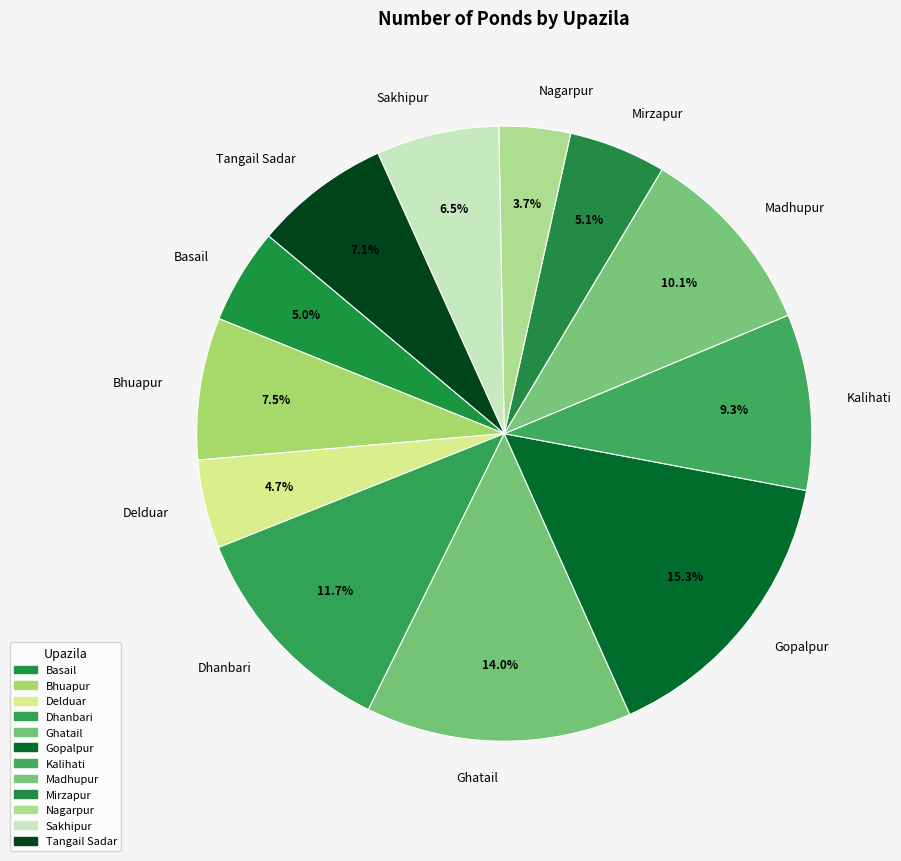

Which slice is the largest?

Gopalpur